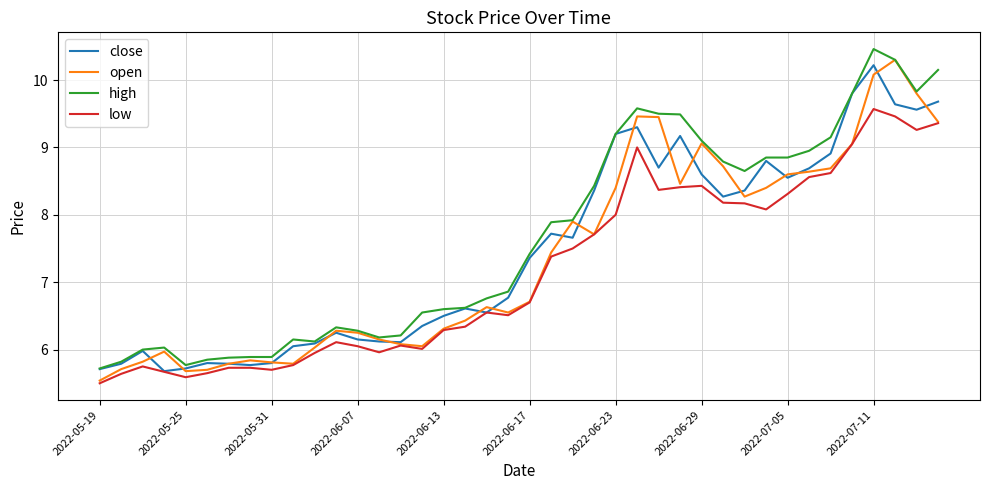

True or false: low has more than 0 points higher than both neighbors.

True